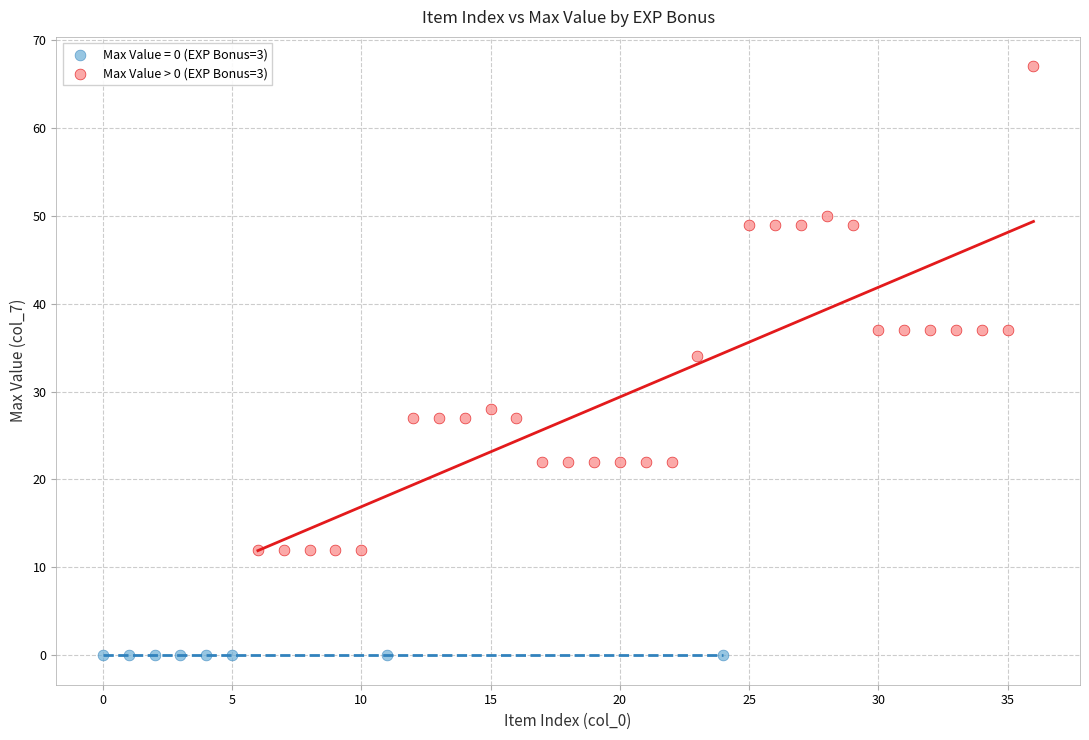

Which series contains the lowest Y value?

Max Value = 0 (EXP Bonus=3)